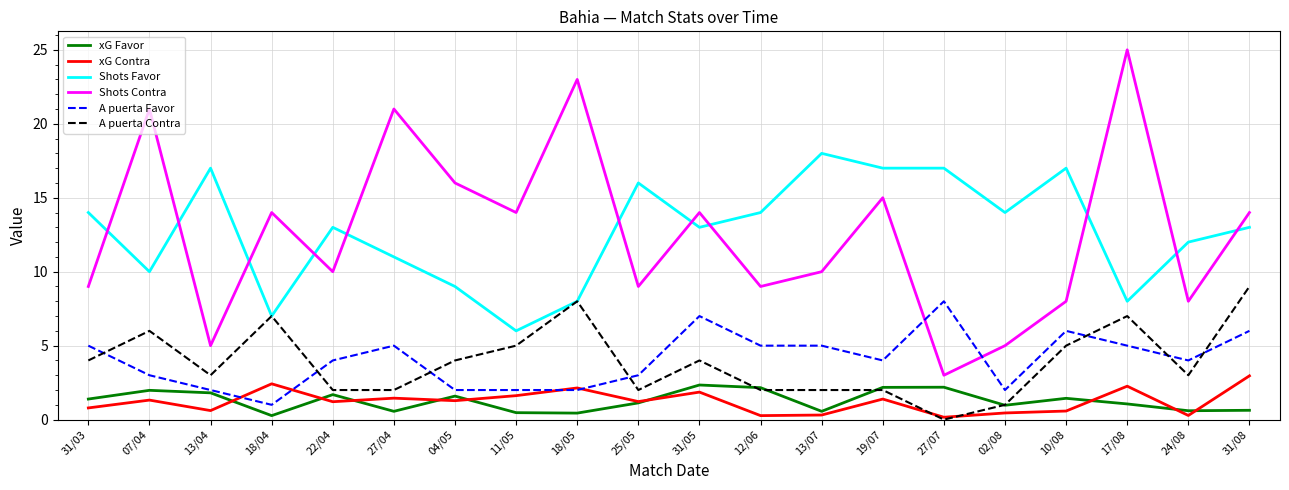

What are all the series names shown in the legend?

xG Favor, xG Contra, Shots Favor, Shots Contra, A puerta Favor, A puerta Contra